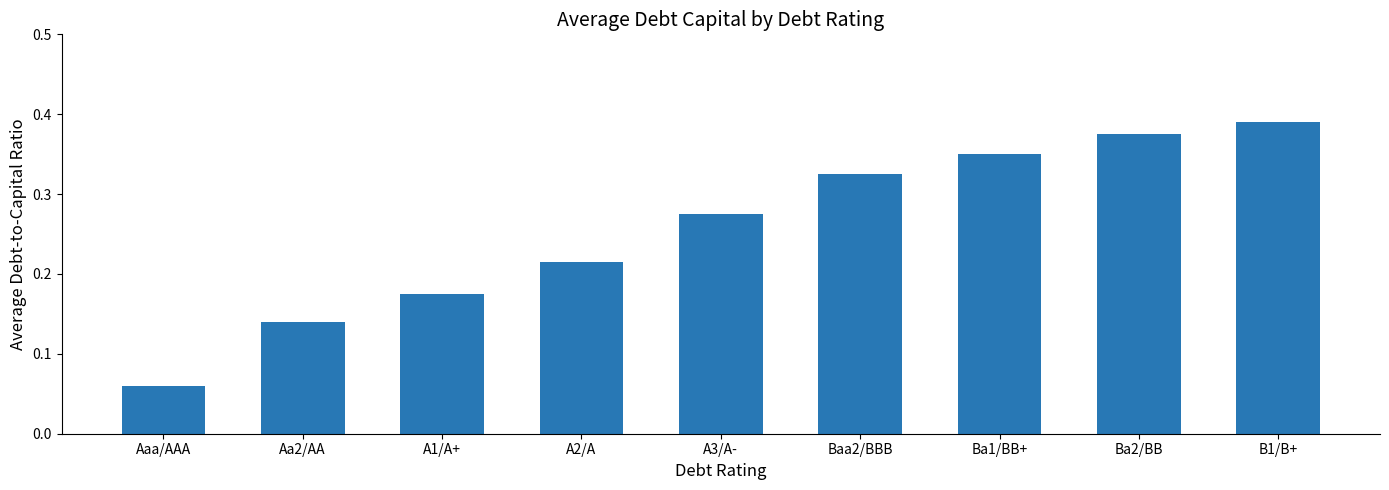

Where is the data nearest to the value 0?

Aaa/AAA